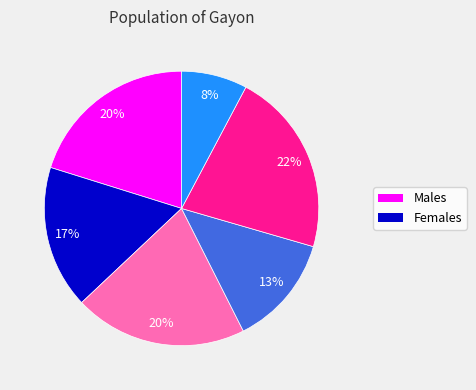

Is there a majority slice in this chart?

No